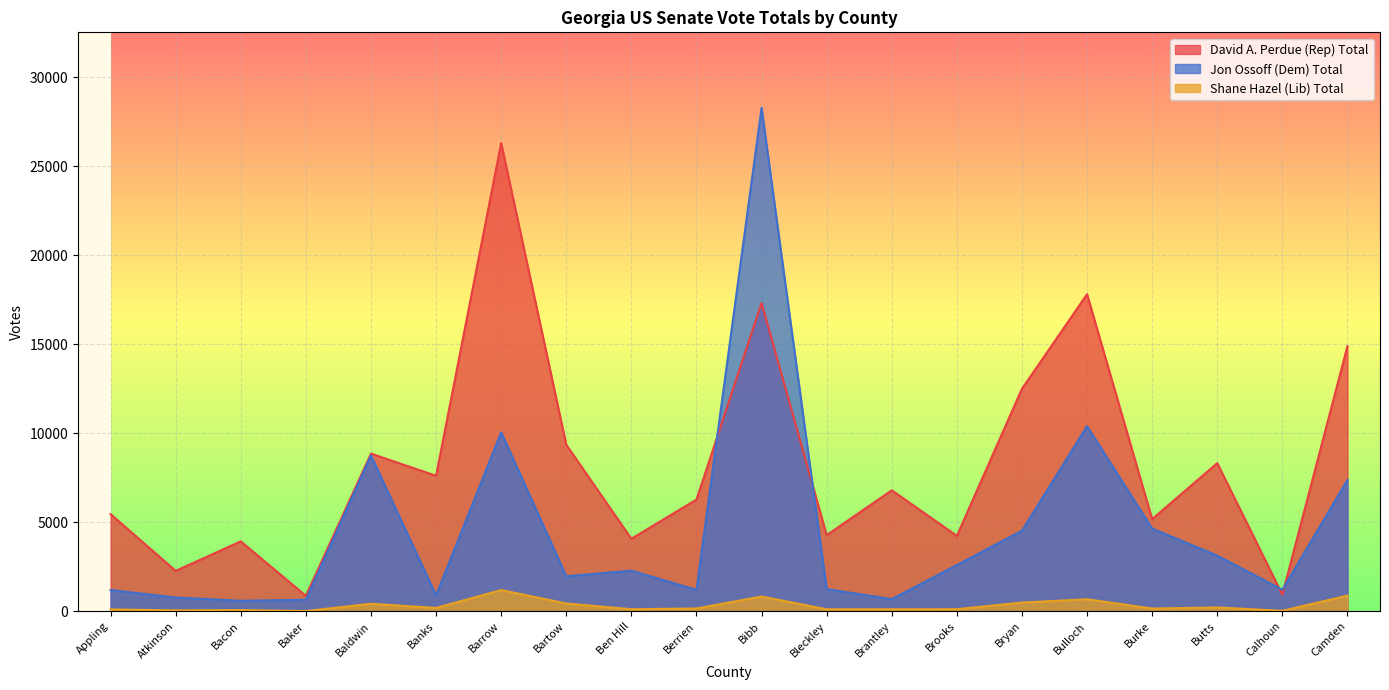

How many times do David A. Perdue (Rep) Total and Jon Ossoff (Dem) Total cross each other?

4